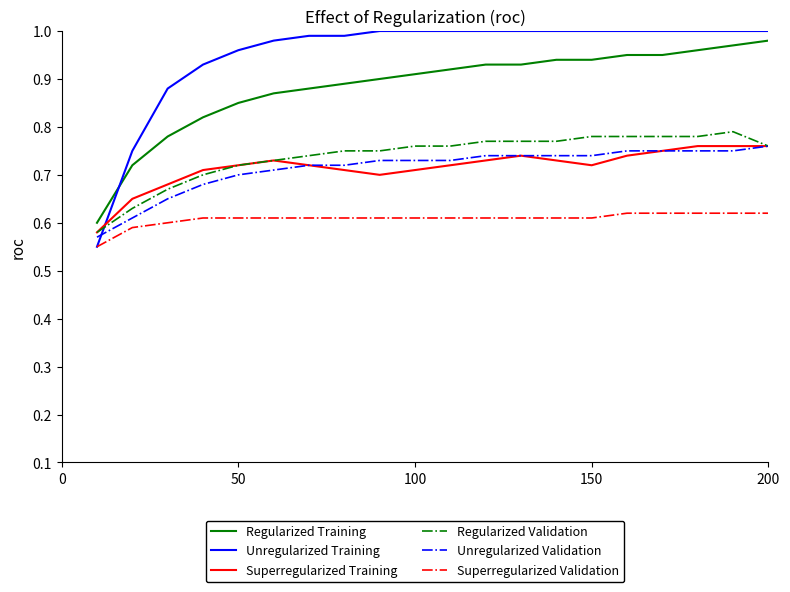

What are all the series names shown in the legend?

Regularized Training, Unregularized Training, Superregularized Training, Regularized Validation, Unregularized Validation, Superregularized Validation